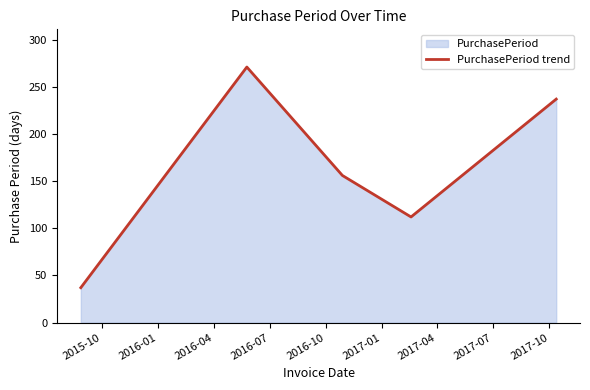

How many lines are shown in the chart?

1